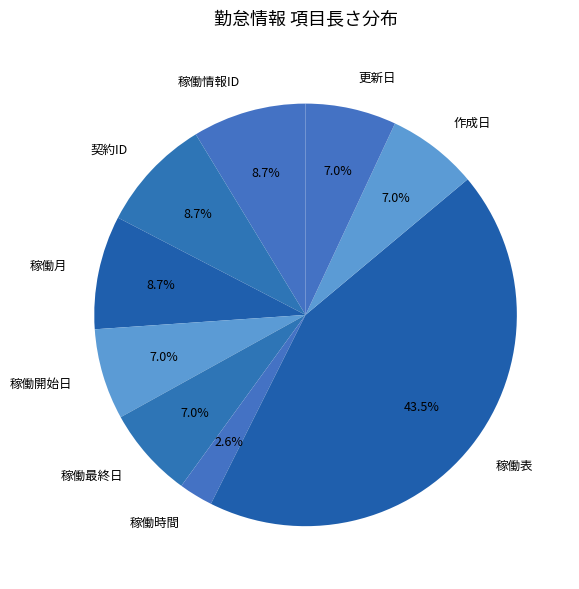

What portion of the pie excludes 作成日?

93.0%